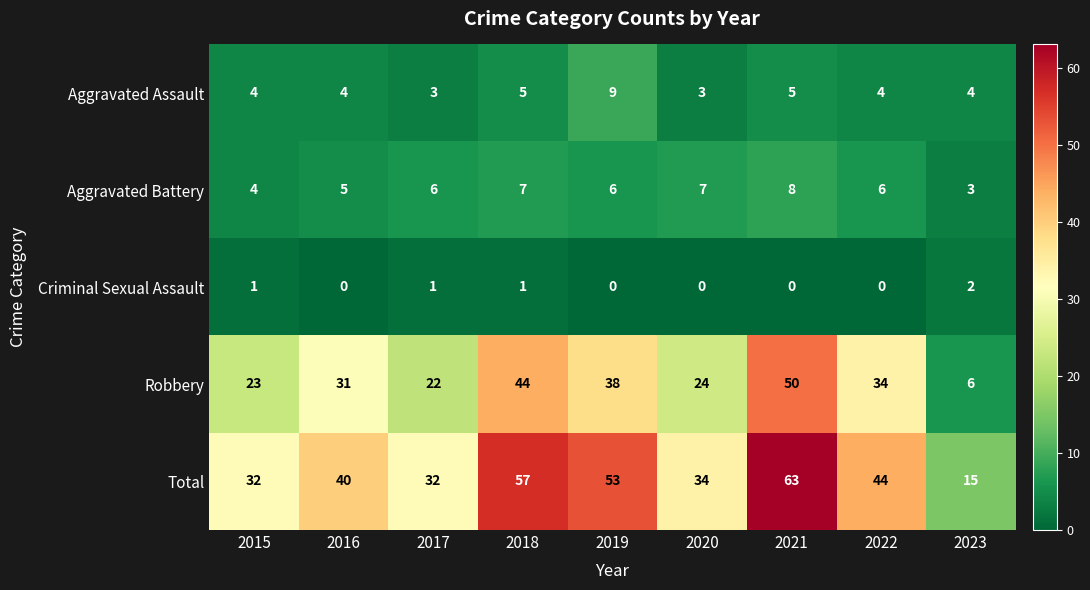

The Aggravated Assault series shows 4 at 2022. True or false?

True